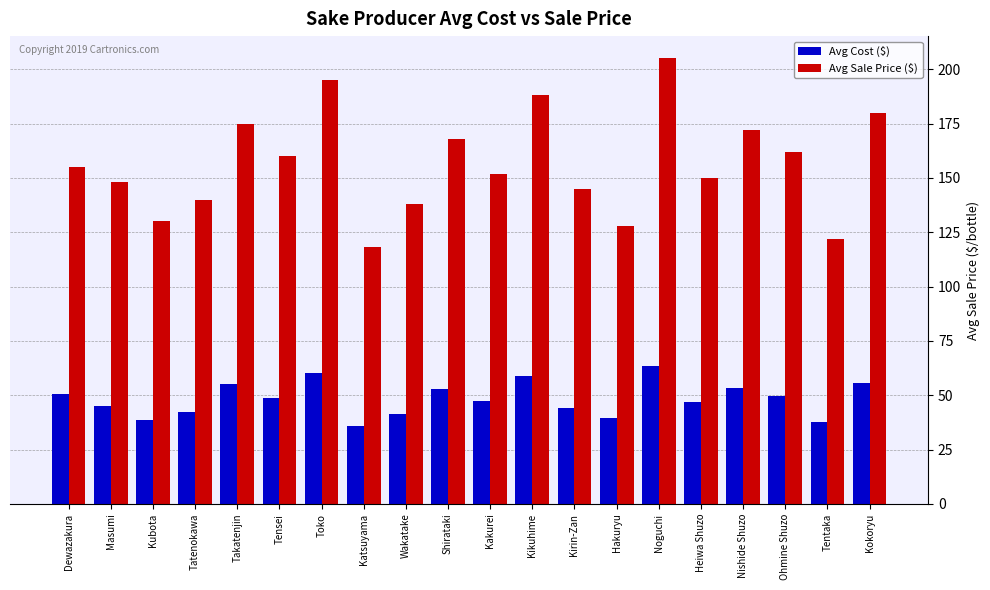

What is the highest value of the Avg Cost ($) series?

63.4